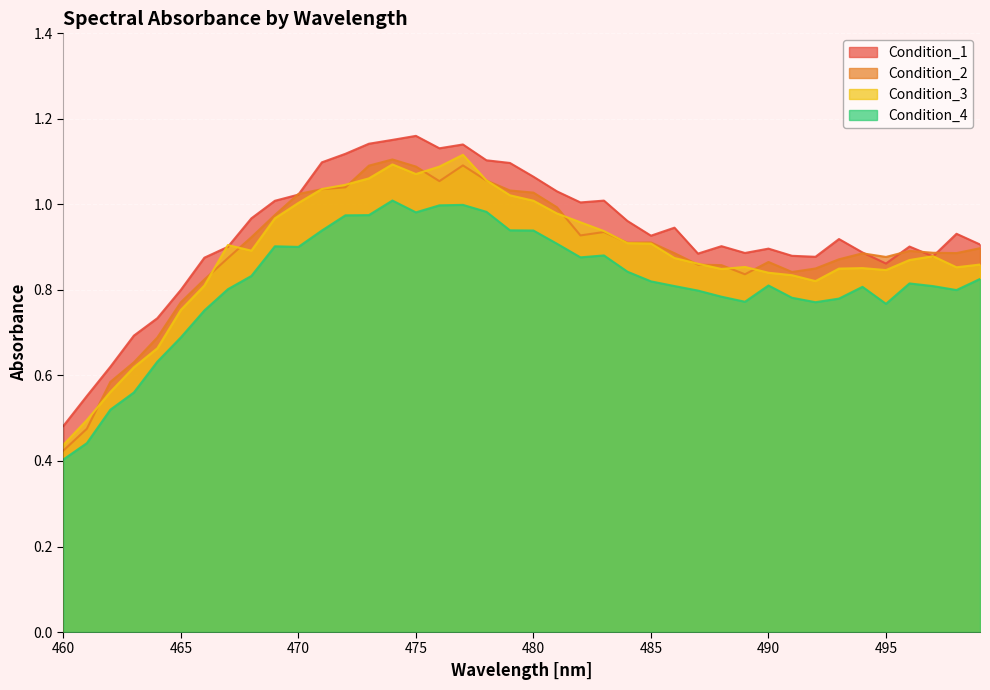

How many lines are shown in the chart?

4